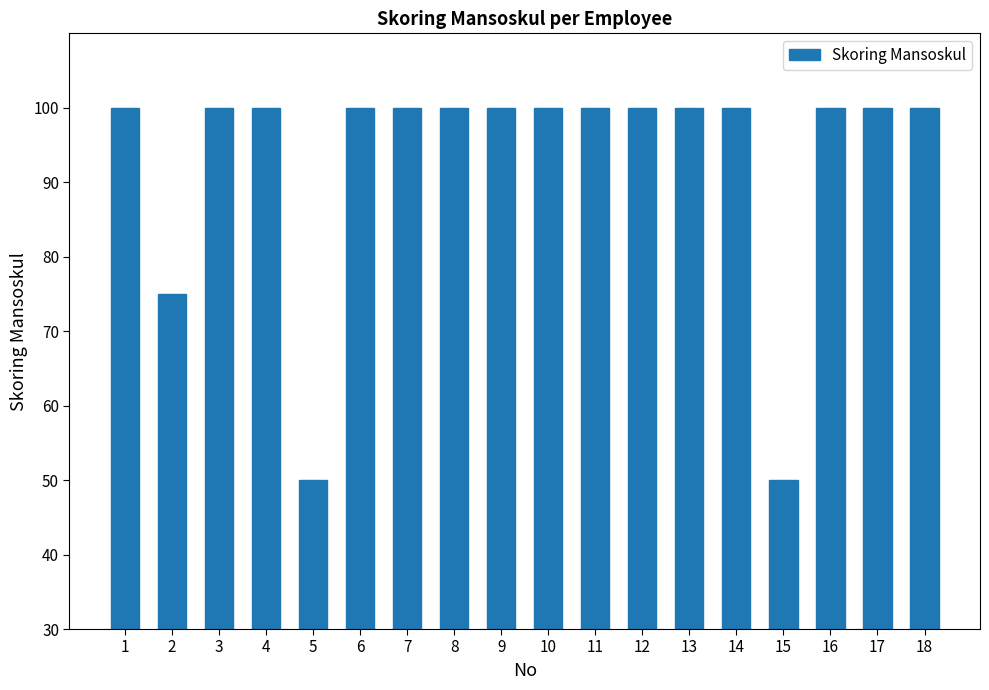

How many bars are there in total?

18